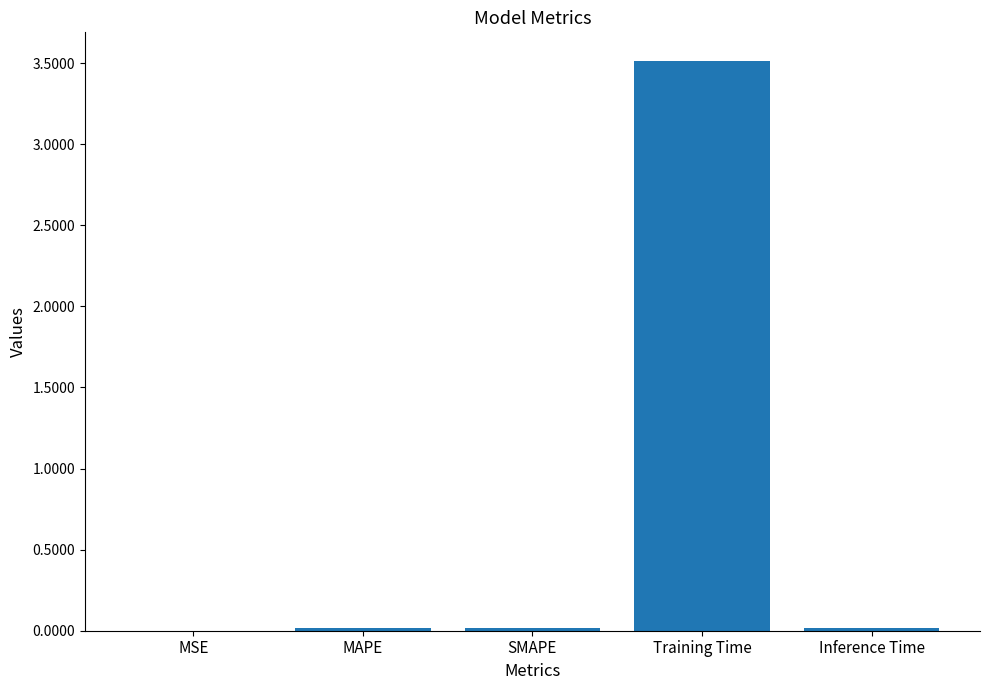

The value at Inference Time is 0.0. True or false?

True